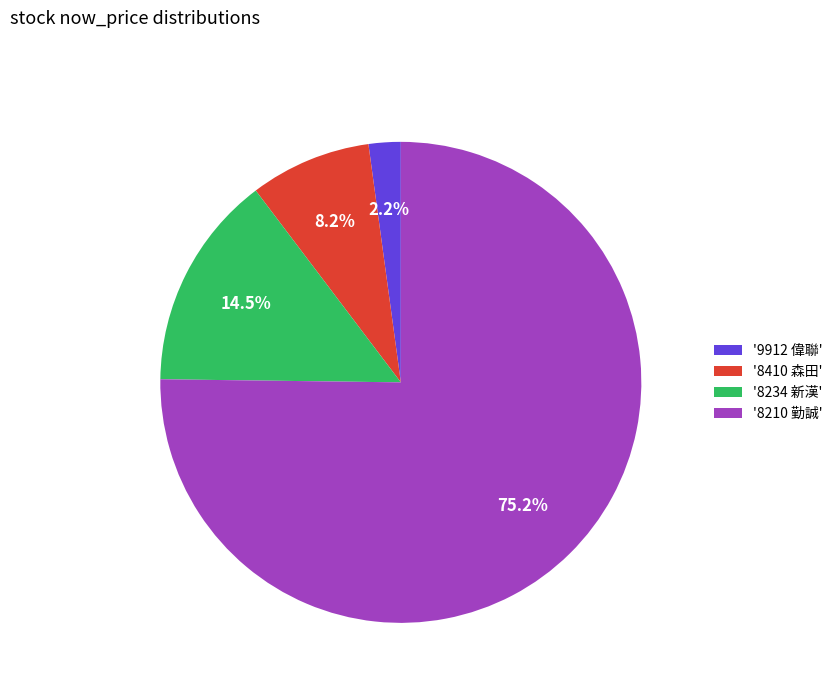

Between '8234 新漢' and '8210 勤誠', which is larger?

'8210 勤誠'